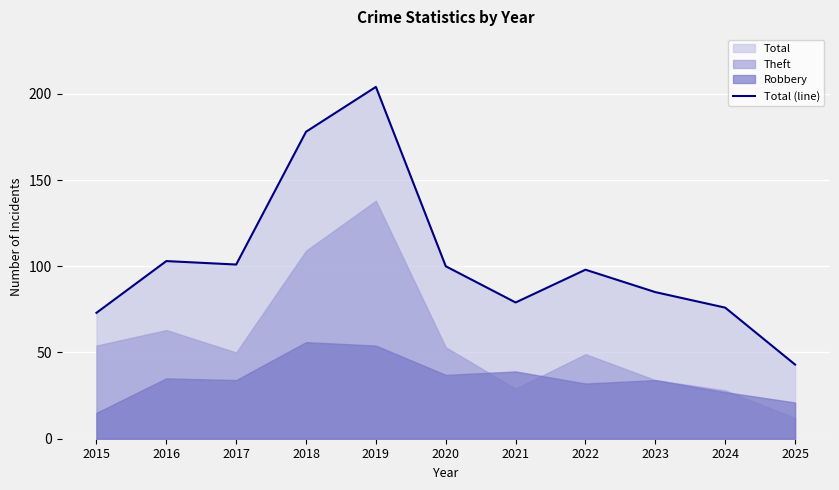

Approximately how many times larger is the value at 2018 compared to 2019?

0.9